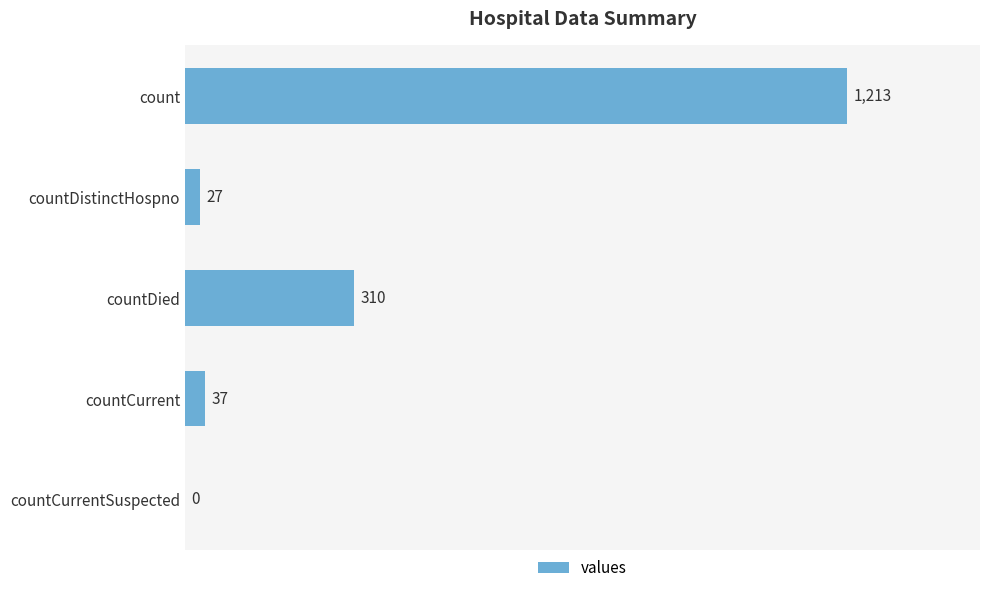

The value at countDied is 504. True or false?

False